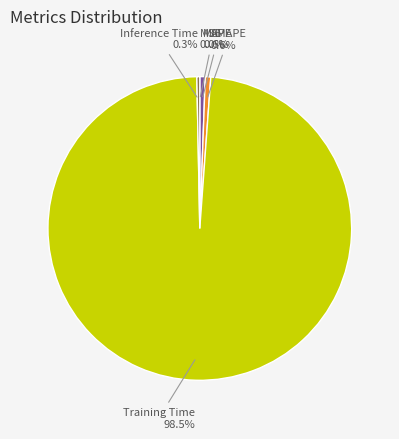

Combined, what portion of the pie is SMAPE and MAPE?

1.2%